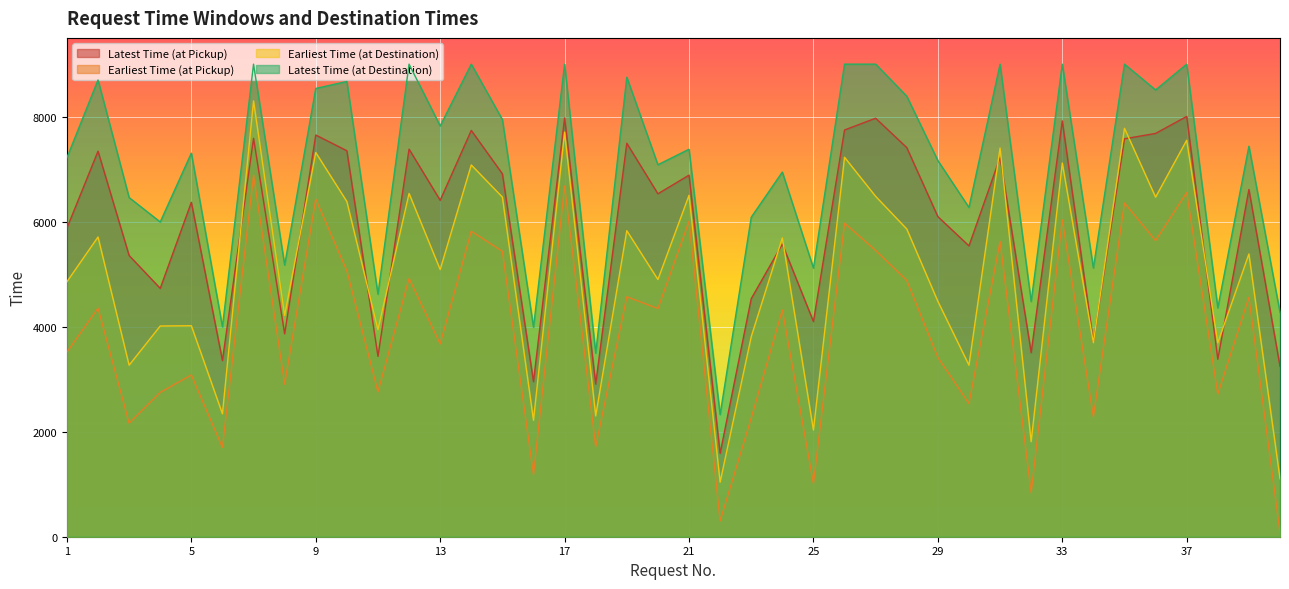

At which category is the sum across all series the highest?

7